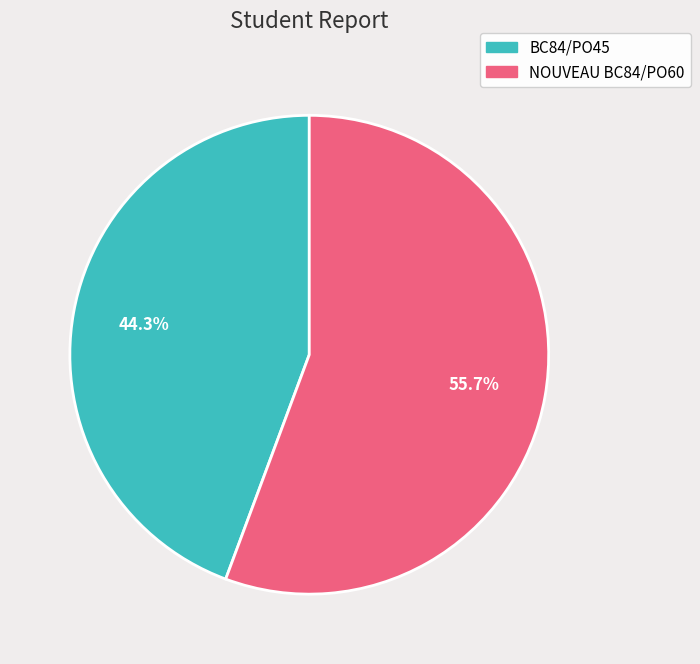

Is BC84/PO45 the majority of the pie?

No